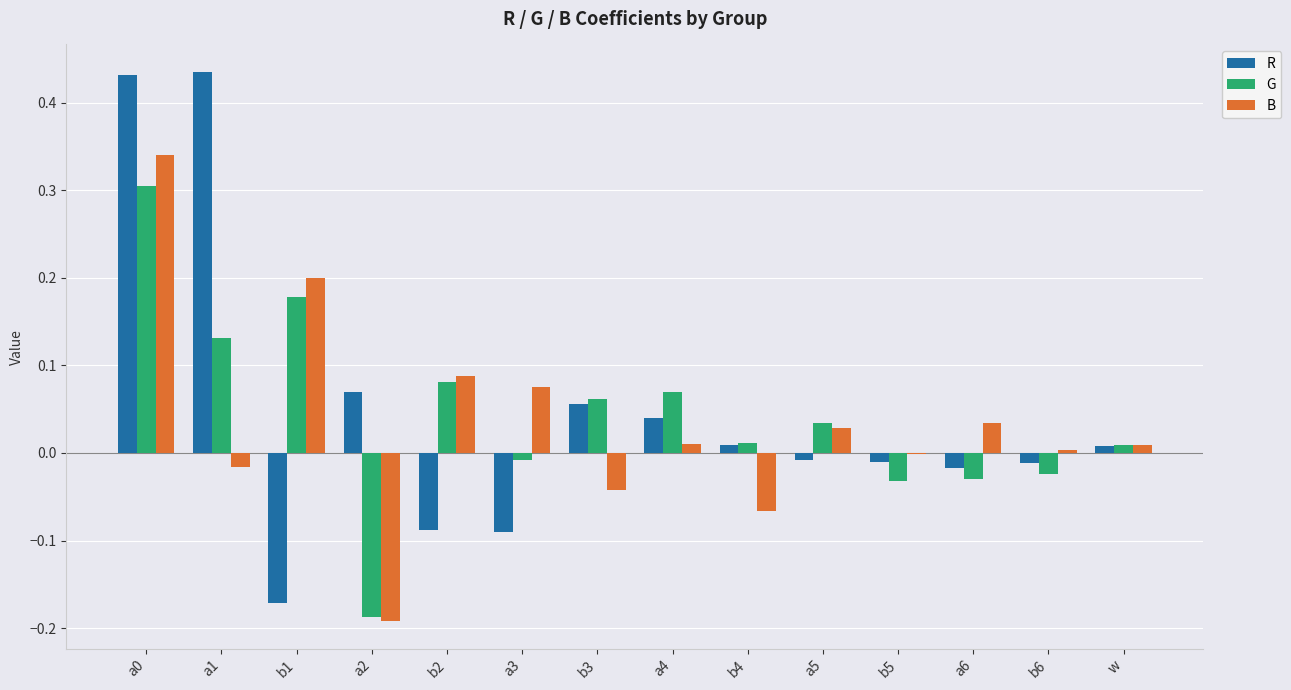

Is the value of R at b5 greater than the value of B at a5?

No